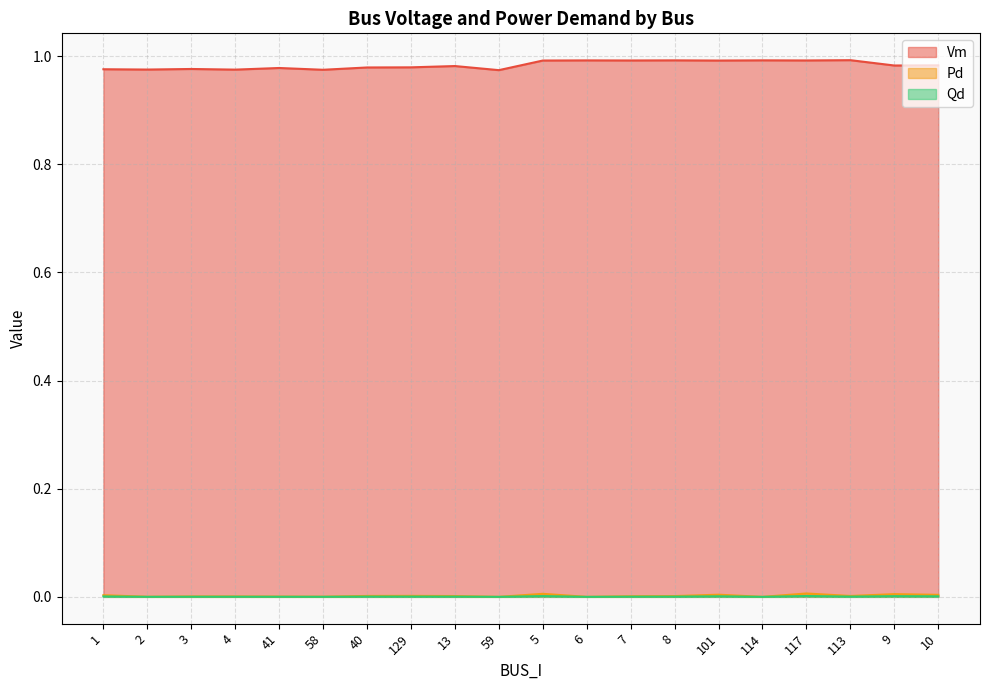

What is the spread (max minus min) of values at 2?

1.0